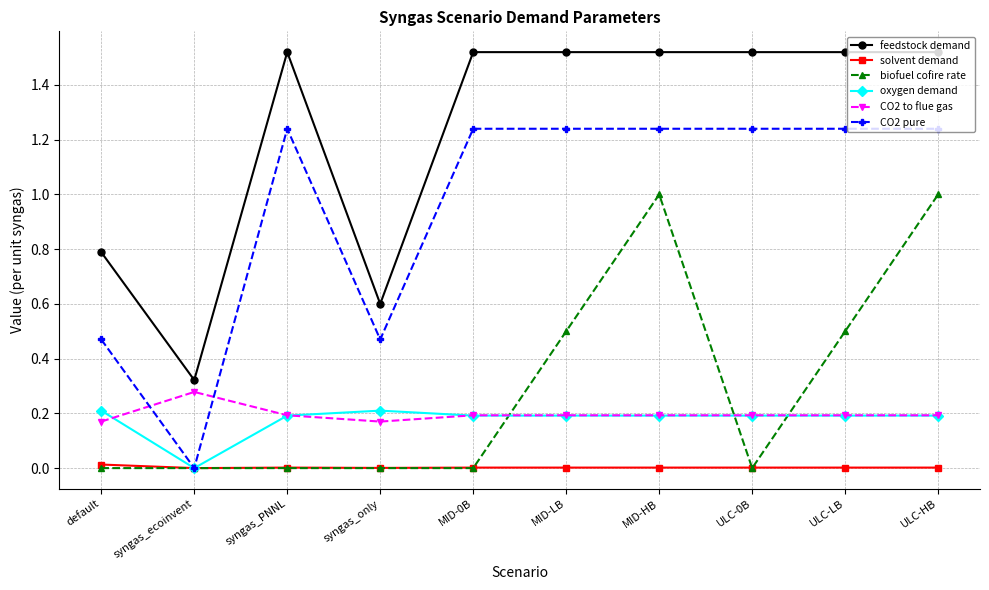

How many data points does each series have?

10